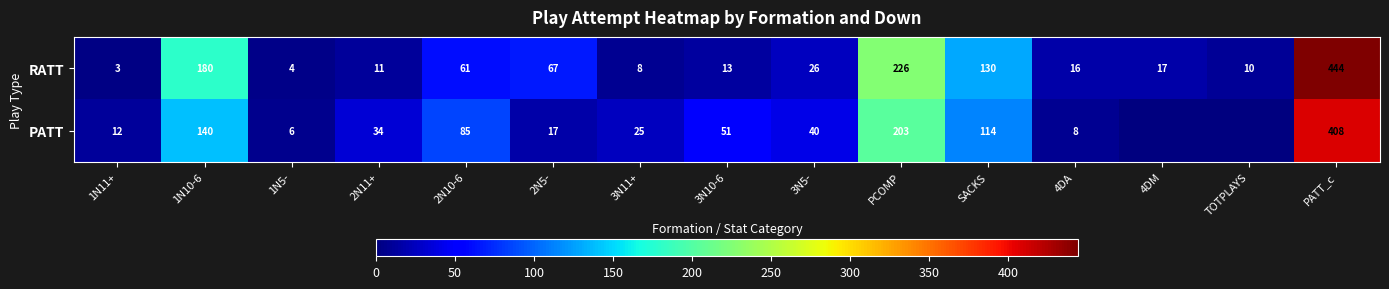

Where does the RATT series first go above 17?

1N10-6